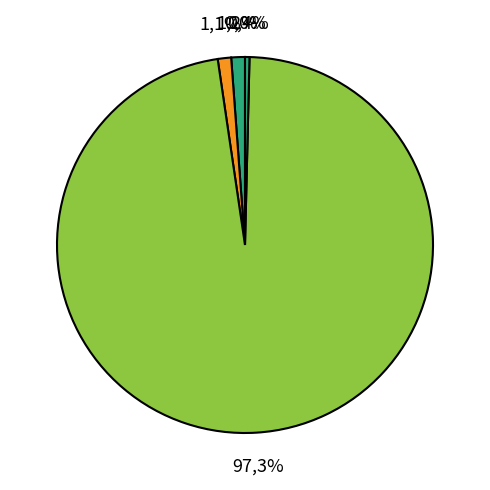

Rank the categories by value from highest to lowest.

Training Time, MAPE, SMAPE, Inference Time, MSE